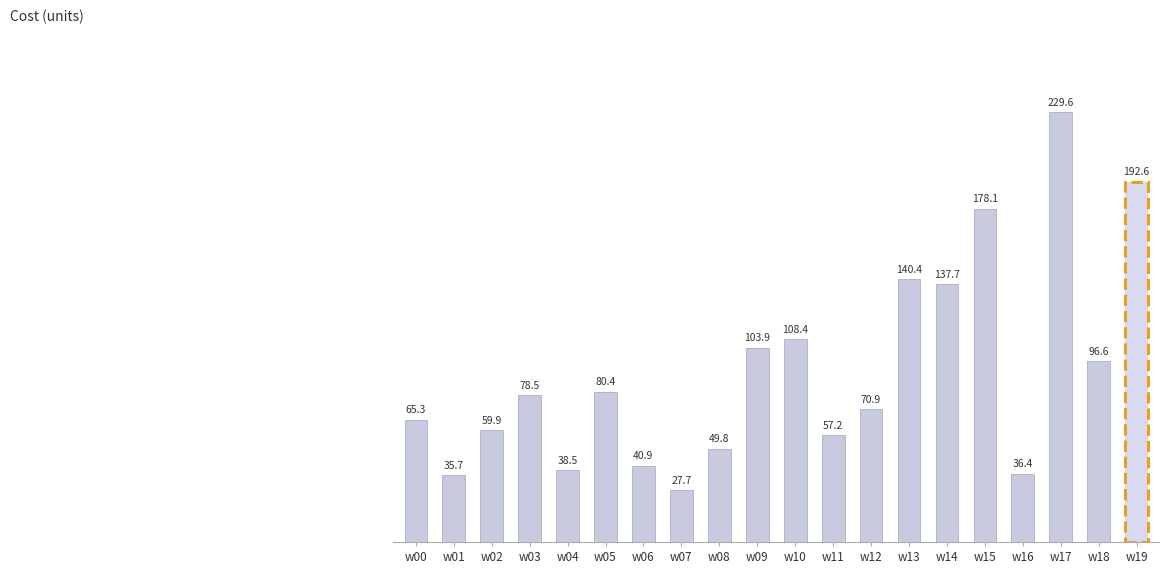

What is the sum of the values at w11 and w16?

93.6